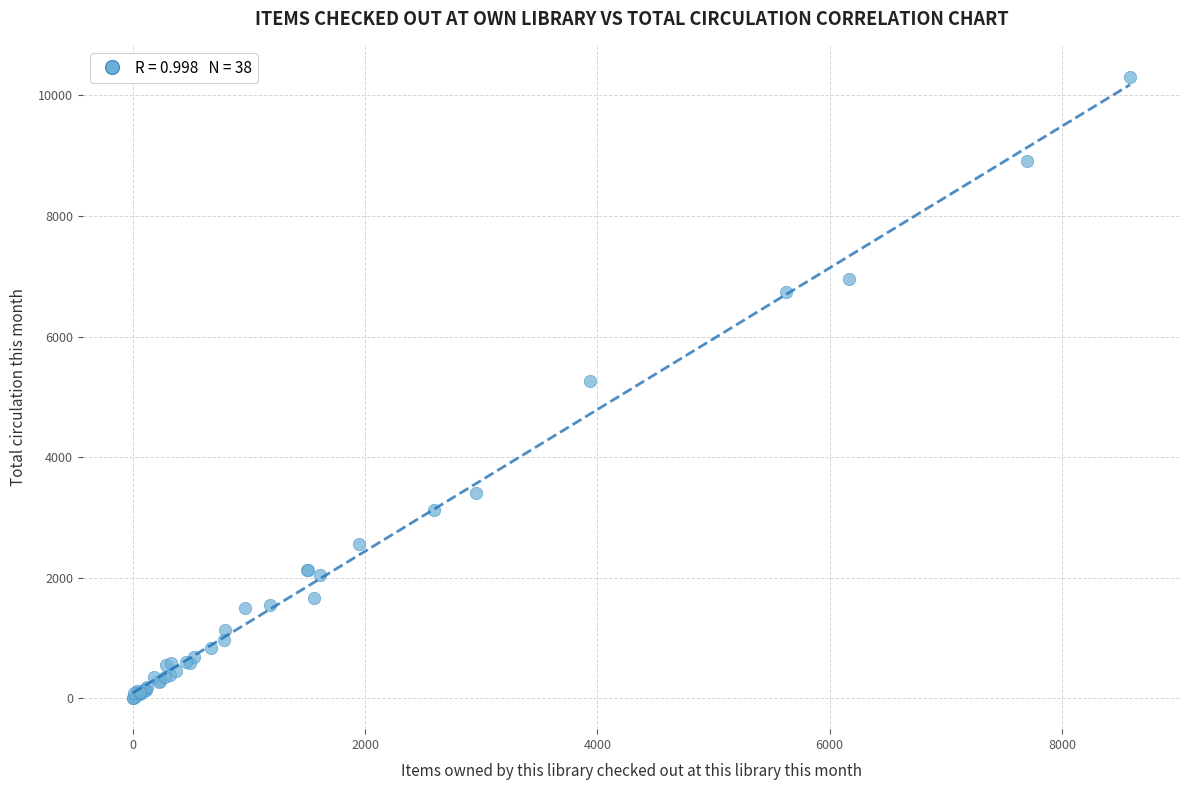

What Y value in the scatter plot is closest to 5154?

5269